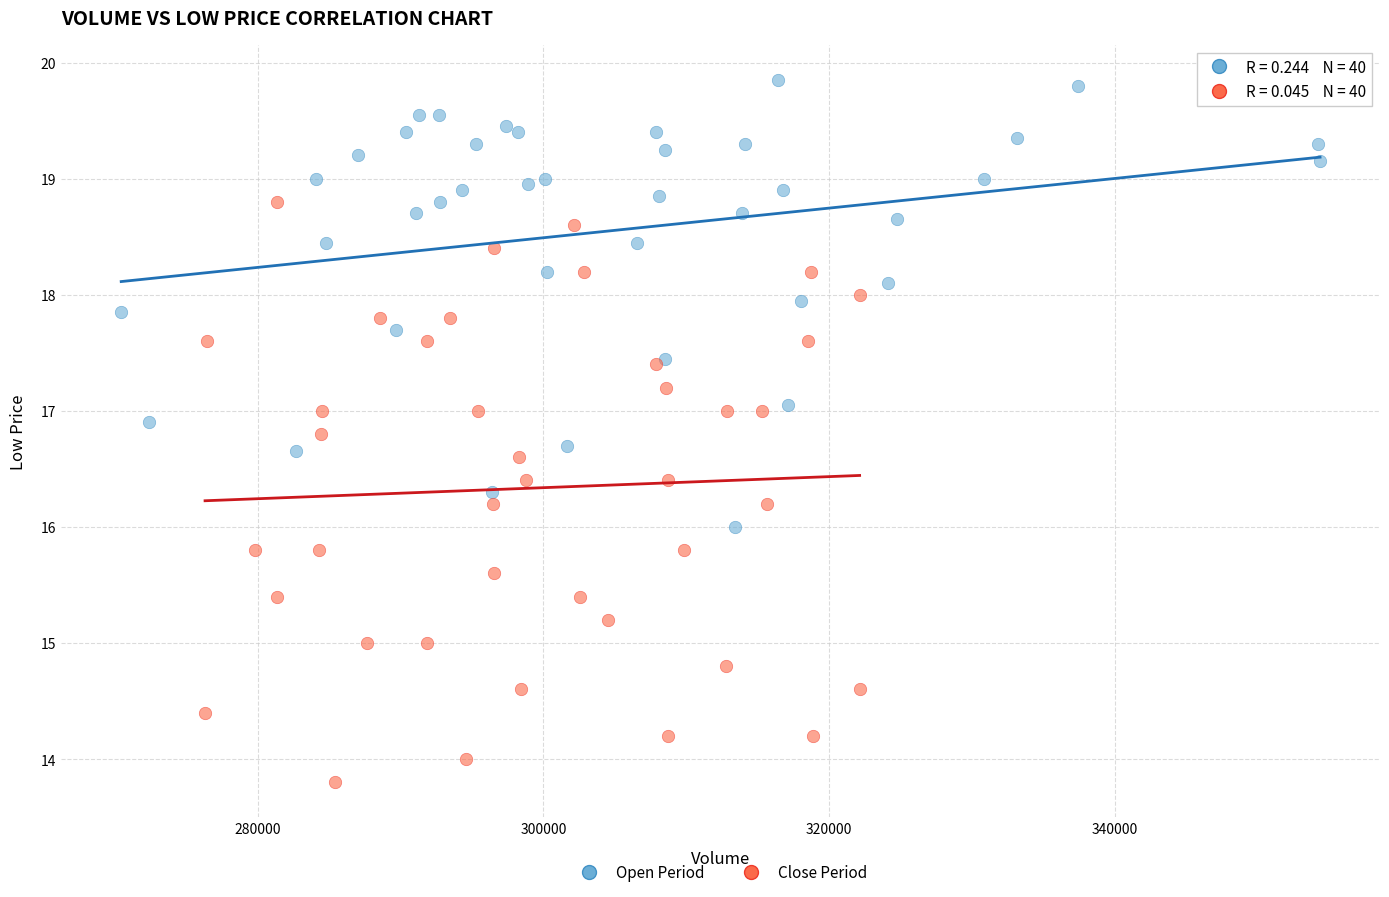

Which series contains the highest Y value?

Open Period